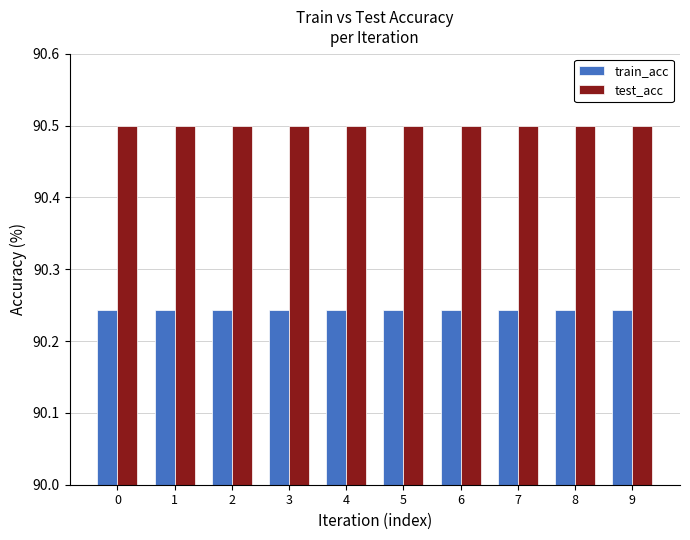

What is the value of the test_acc bar at the 1st from the left?

90.5